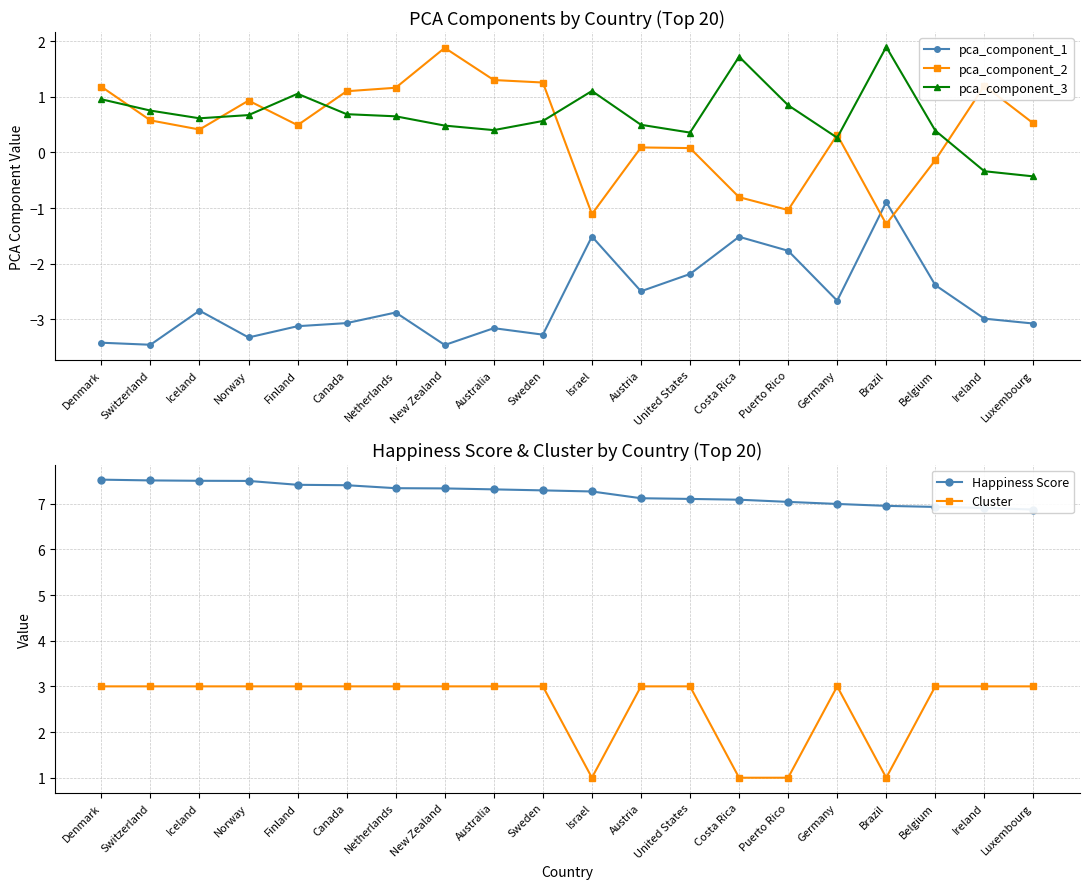

True or false: Cluster has more than 0 points higher than both neighbors.

True